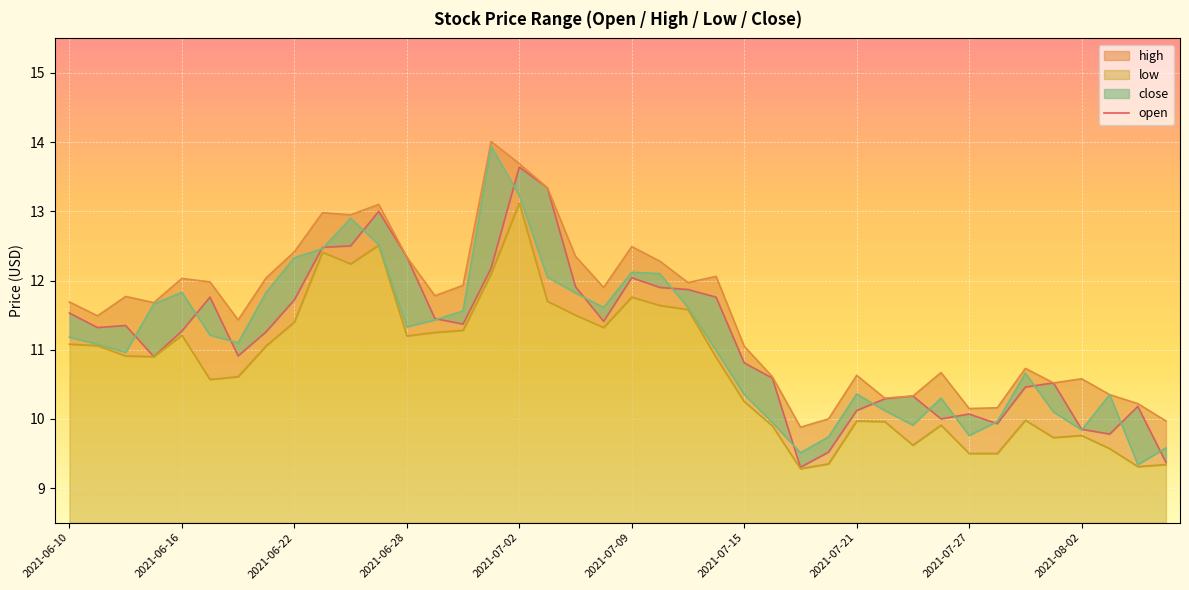

What is the approximate value at 2021-07-15?

10.8